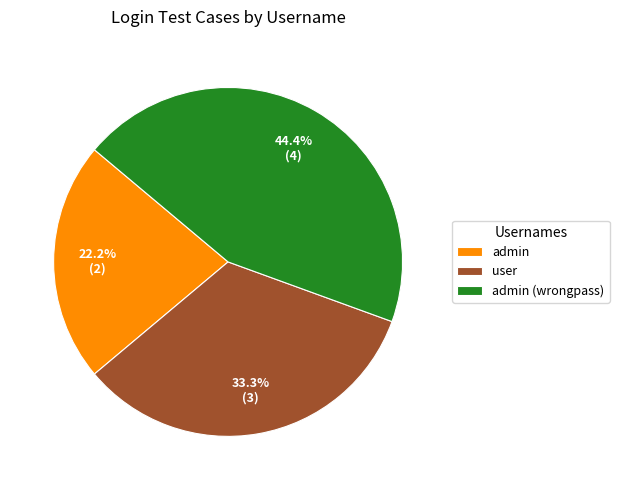

Does any single category account for the majority?

No